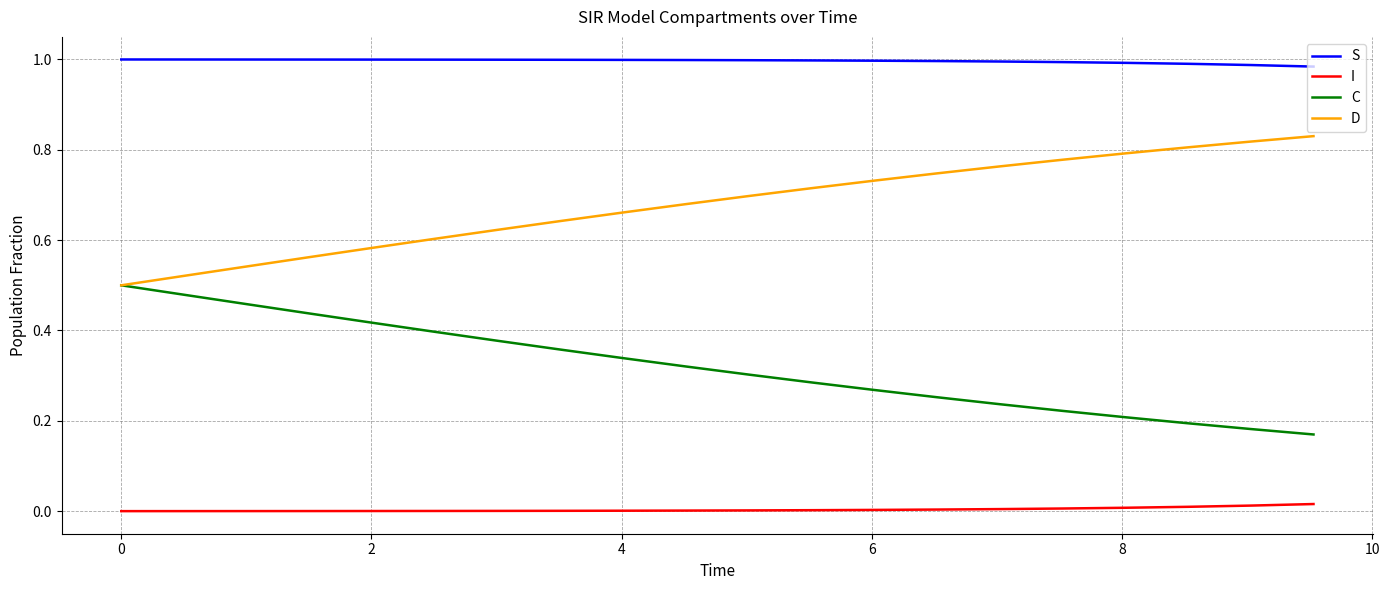

Which series has the largest total across all categories?

S